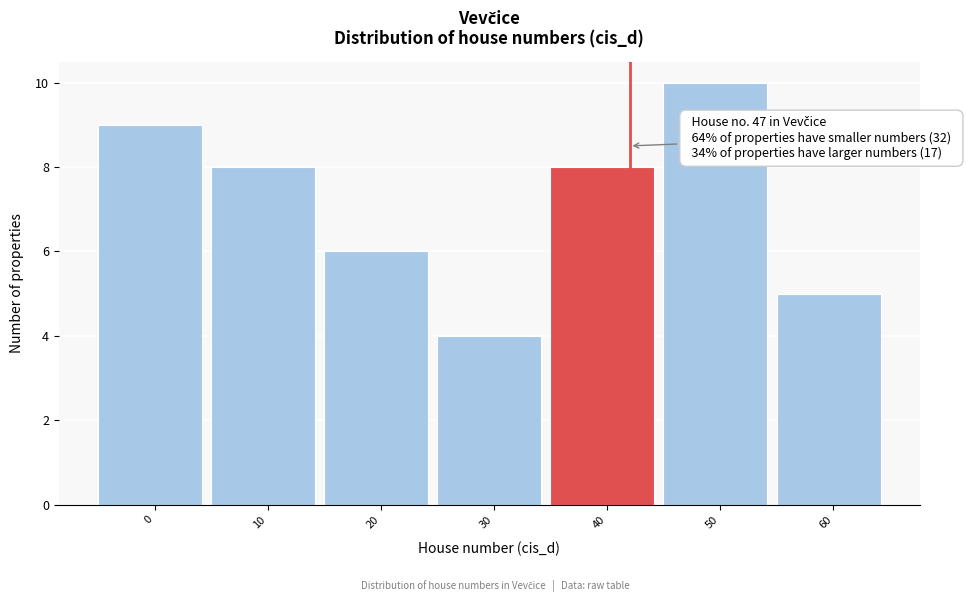

Reading left to right, list all the values displayed in this chart.

9	8	6	4	8	10	5